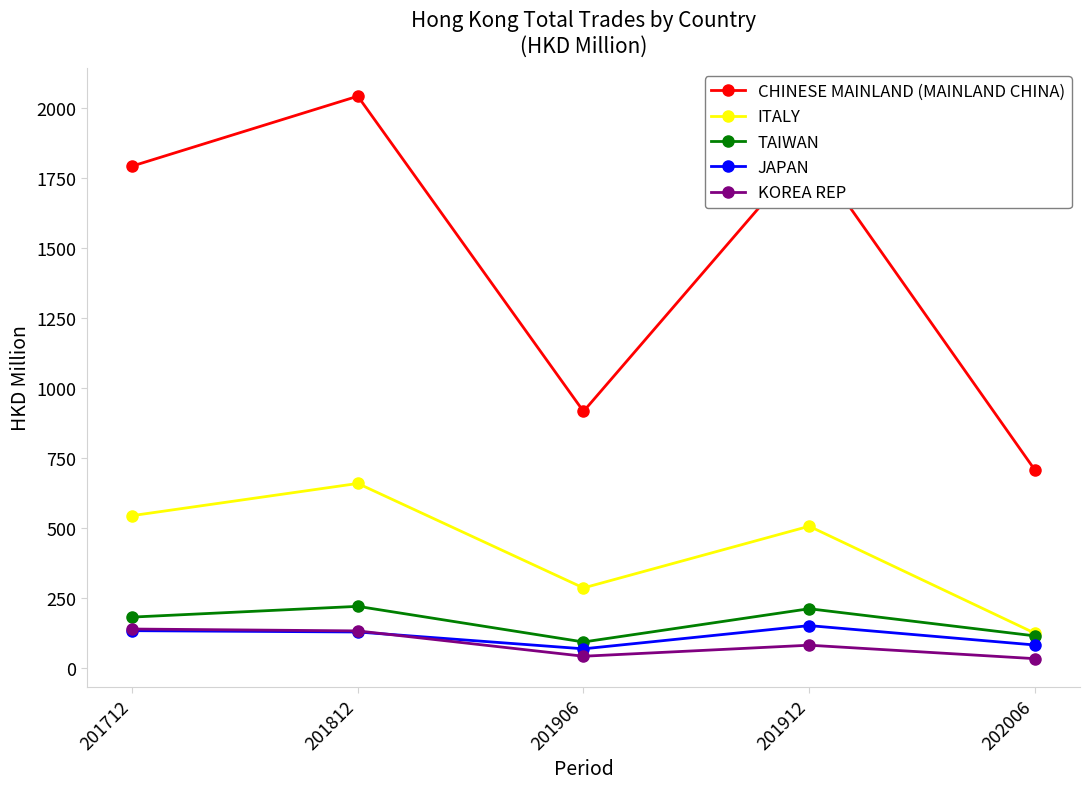

What is the value of the CHINESE MAINLAND (MAINLAND CHINA) point at the 5th from the left?

707.4